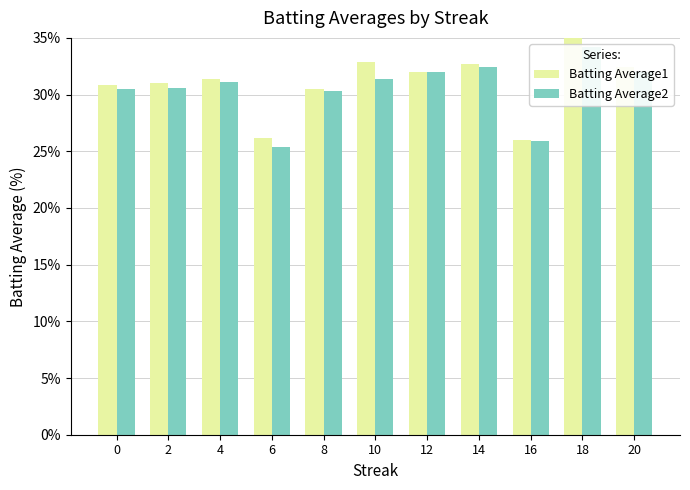

How many bars are there in total?

22